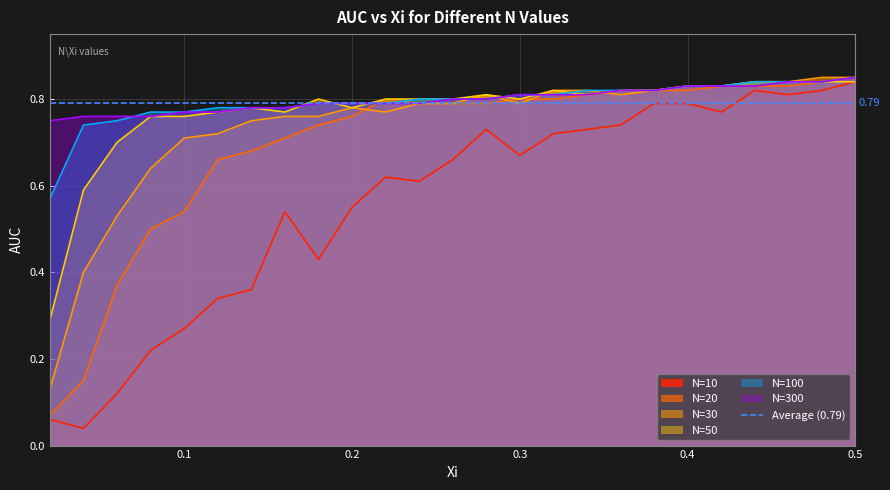

Which category has the lowest value in the N=300 series?

0.02